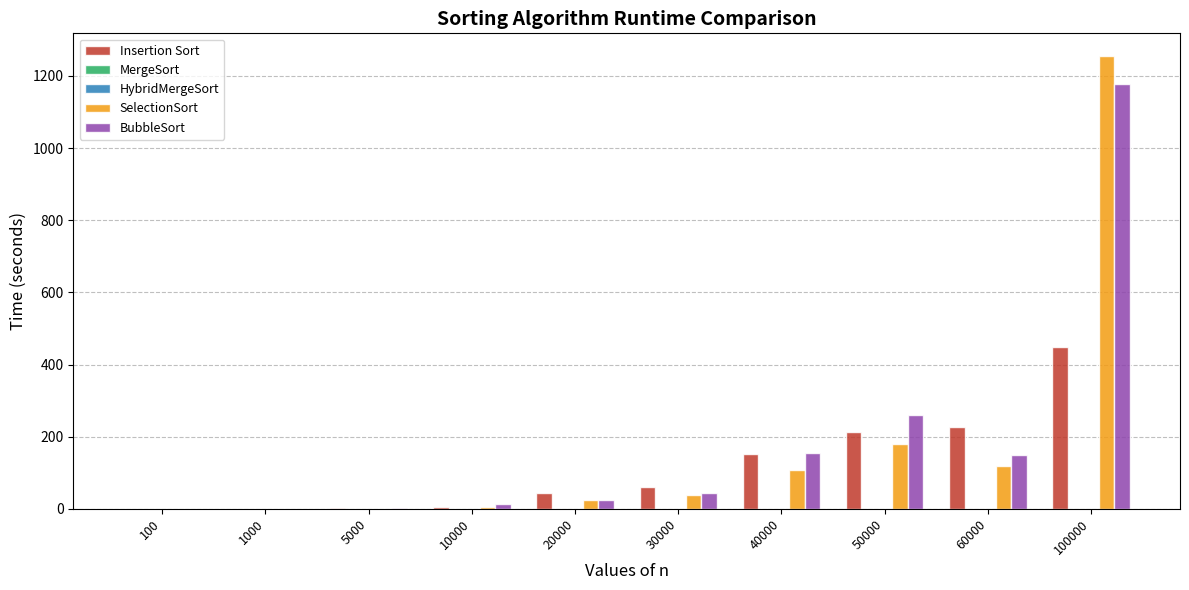

Where is SelectionSort nearest to the value 627?

50000